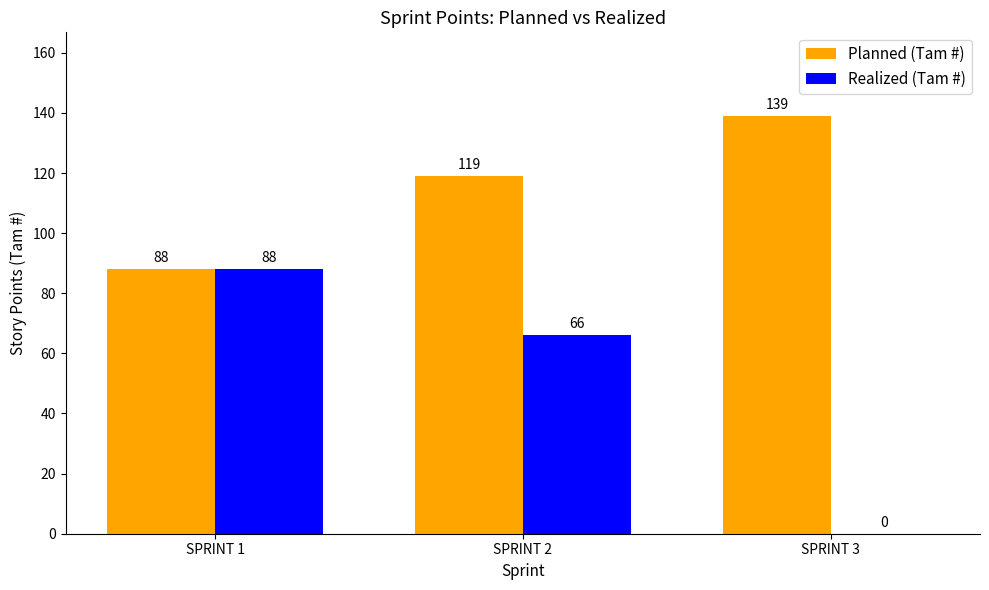

What is the sum of all Realized (Tam #) values?

154